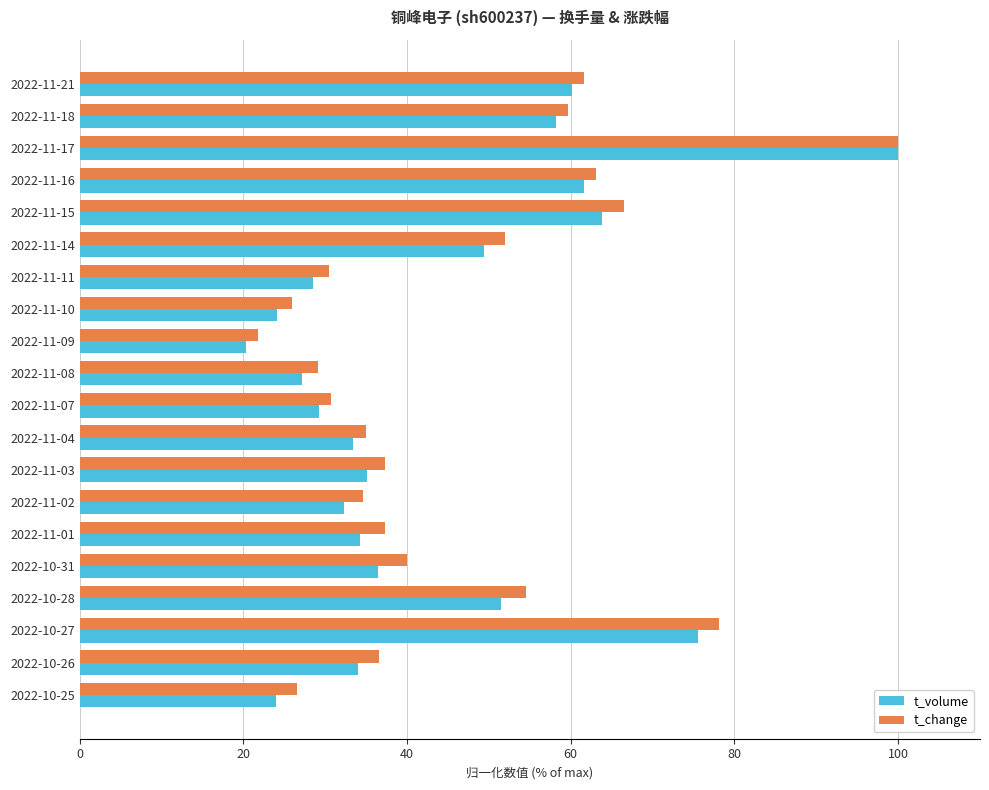

Where is t_change nearest to the value 60?

2022-11-18